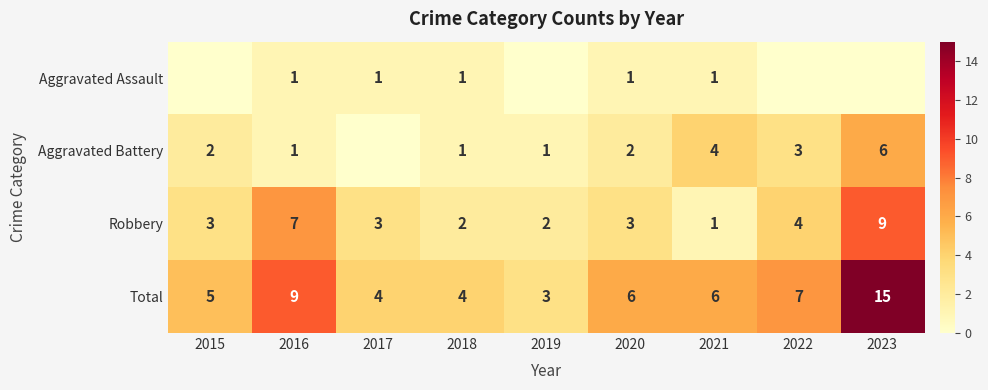

What is the maximum value for Robbery?

9